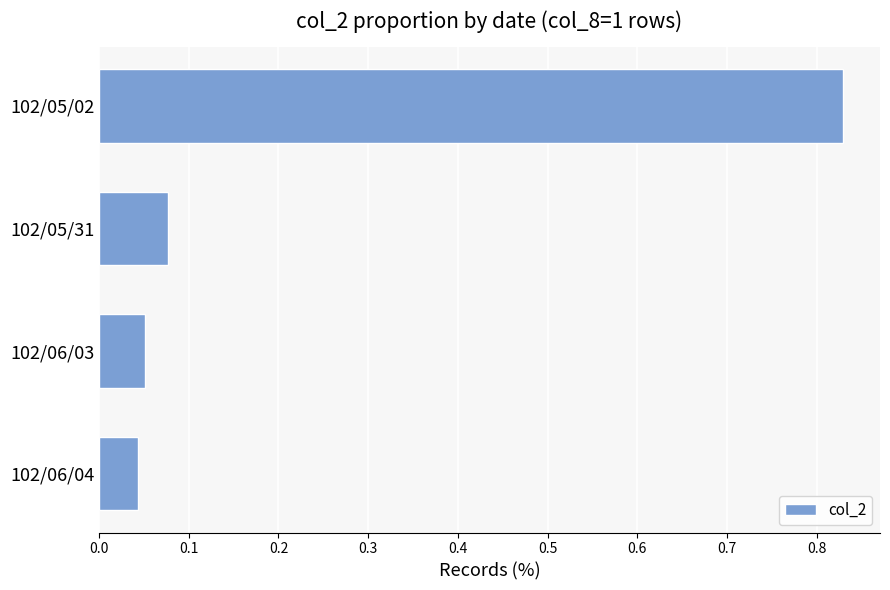

Which category has the highest value across all series?

102/05/02